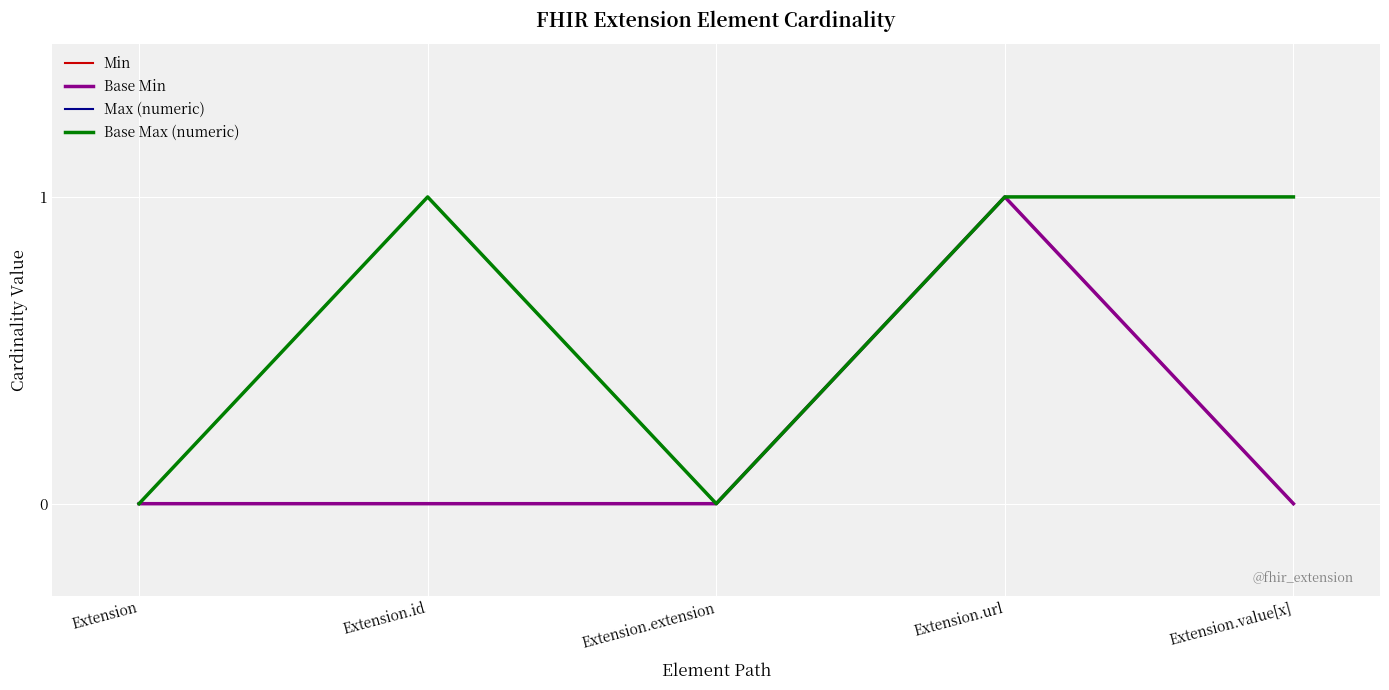

At which category does Base Min reach its first local peak?

Extension.url